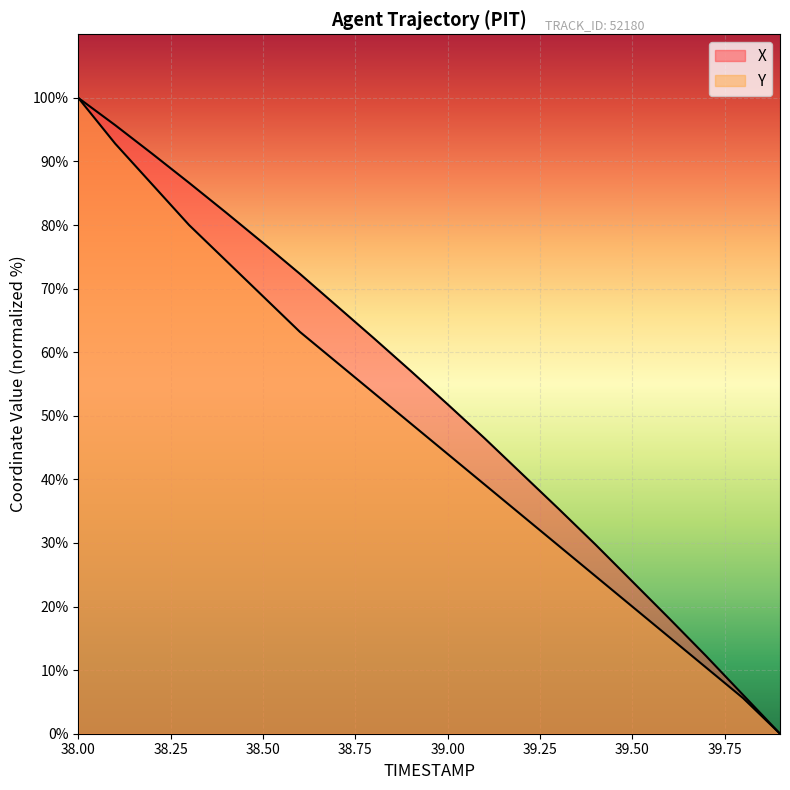

List the series in order of their peak value, highest first.

X, Y